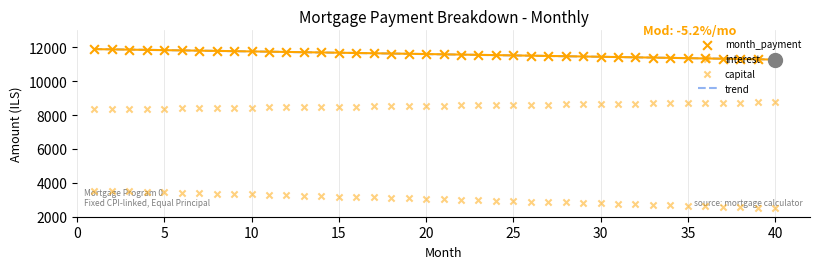

Which series contains the lowest Y value?

interest